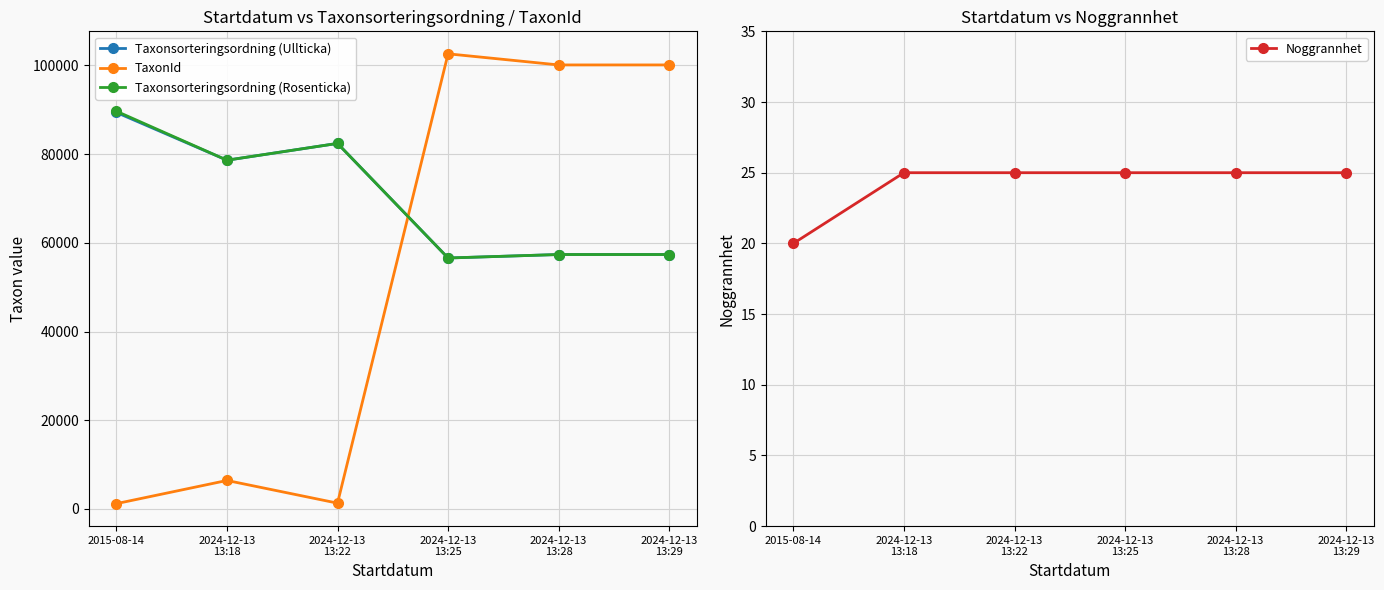

What is the lowest value of the TaxonId series?

1202